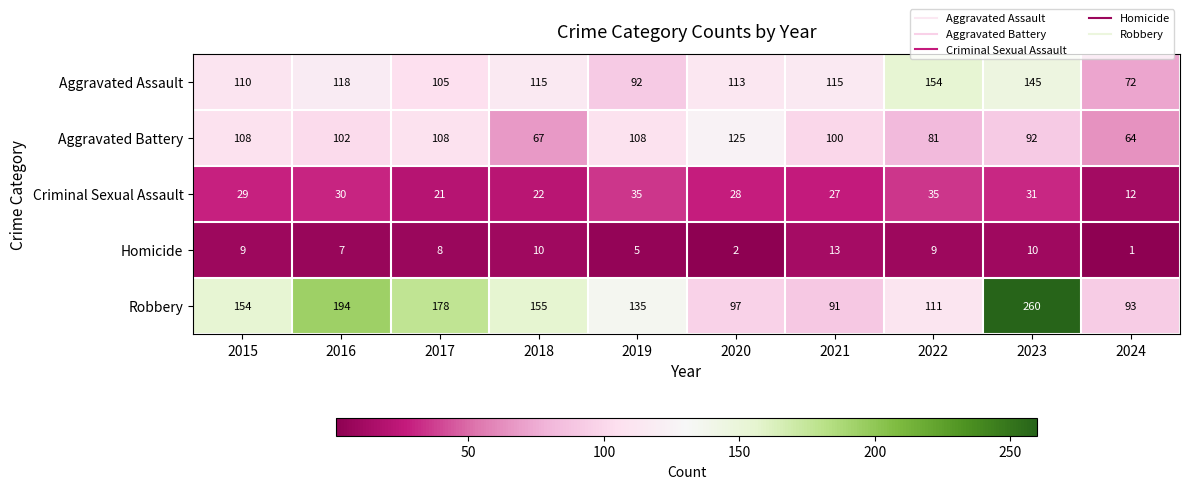

What is the difference between the Robbery values at 2022 and 2021?

20